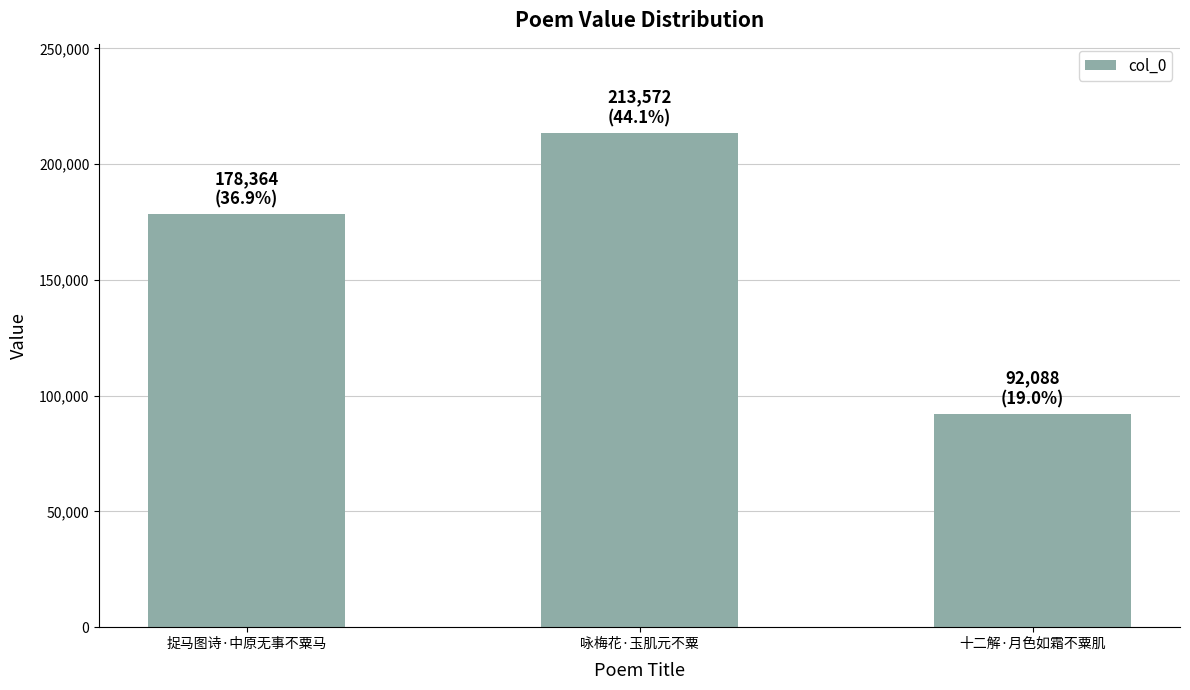

Is it true that the value at 咏梅花·玉肌元不粟 is 303158?

False